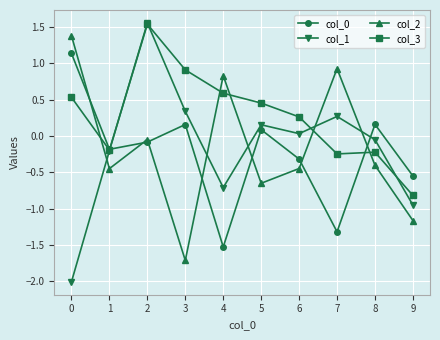

What is the maximum value for col_0?

1.1